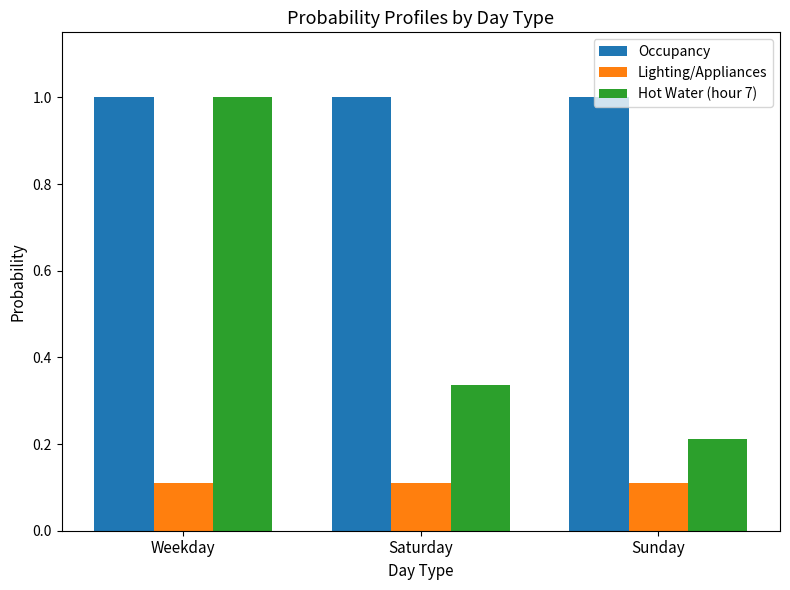

At which category is the sum across all series the highest?

Weekday